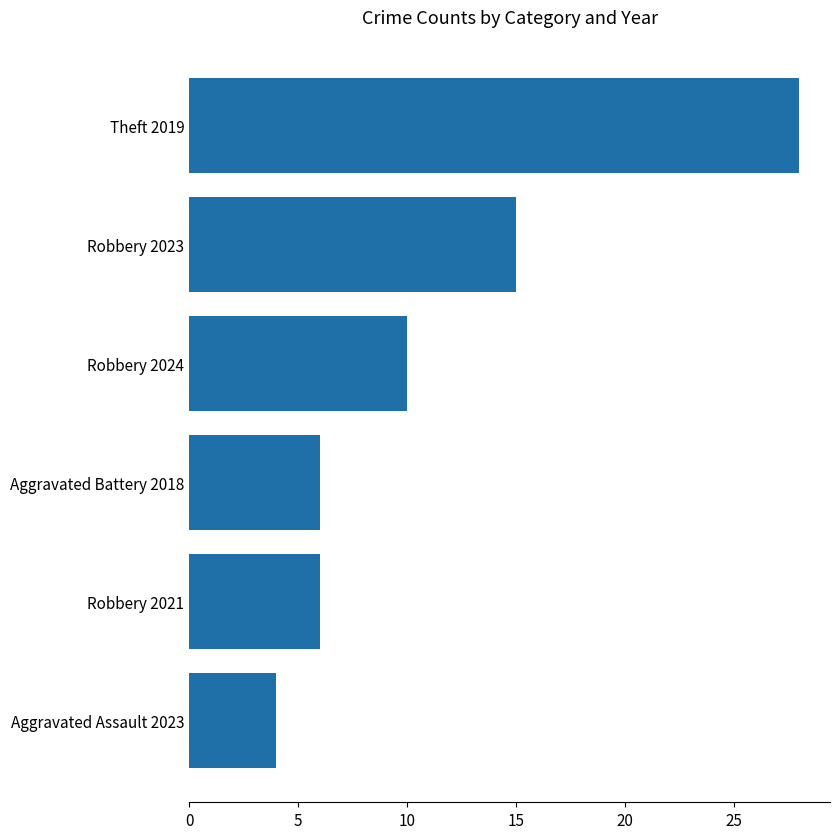

How many series are shown in this chart?

1